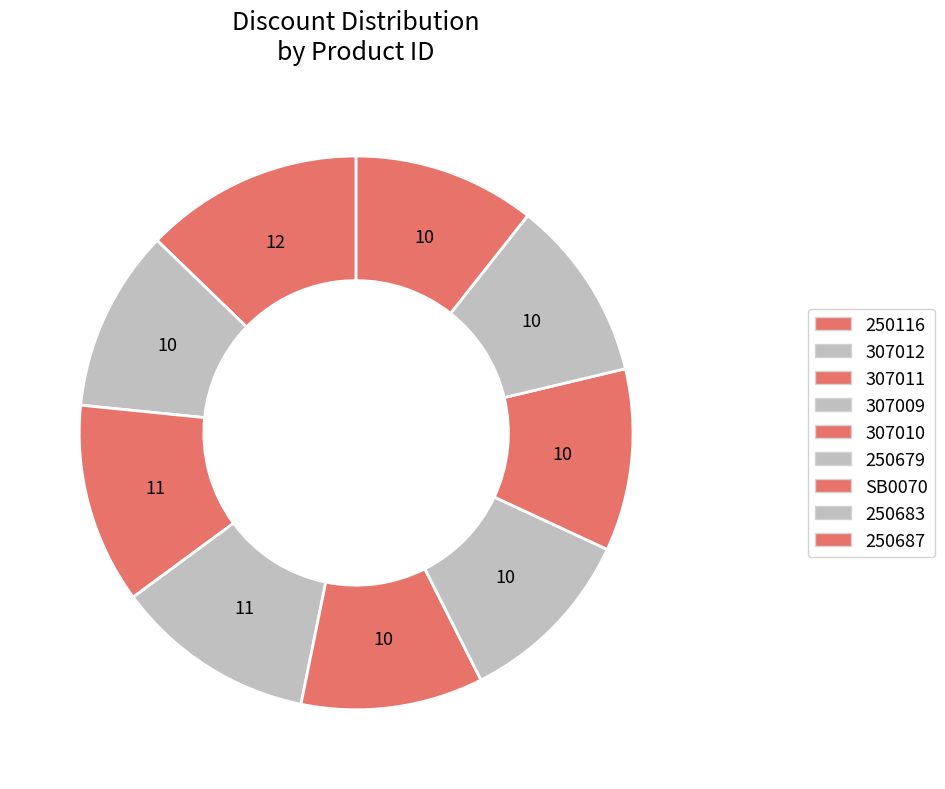

Which has a higher value, 250116 or 307011?

250116